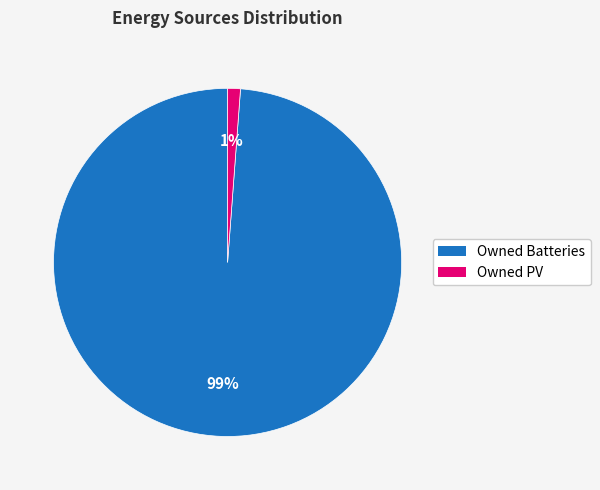

Is there any slice that represents more than half of the pie?

Yes